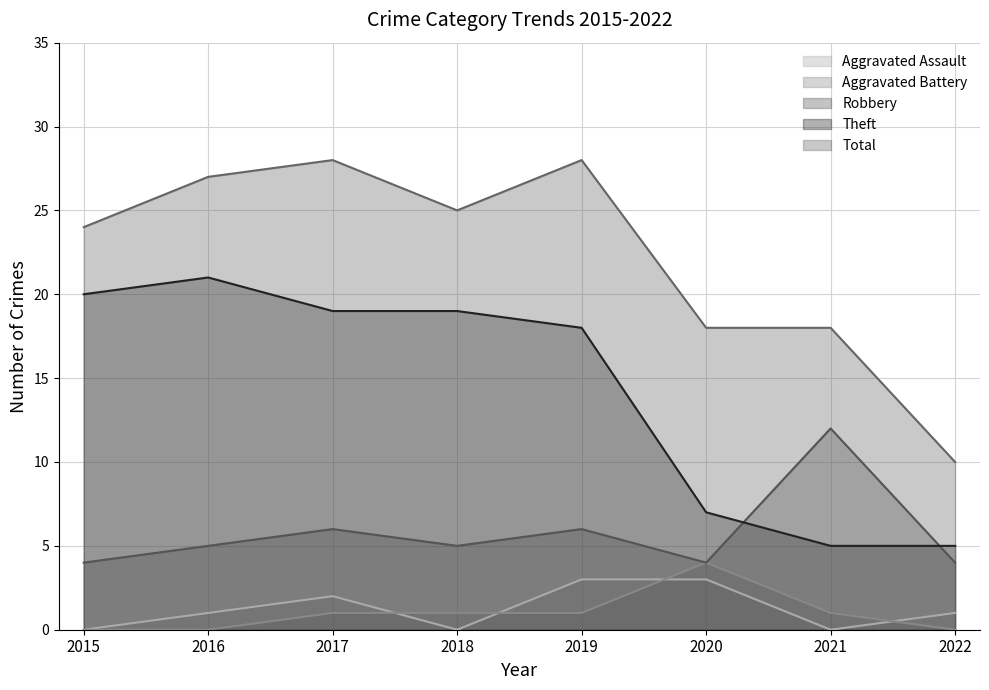

True or false: Theft and Aggravated Assault cross at least once.

False